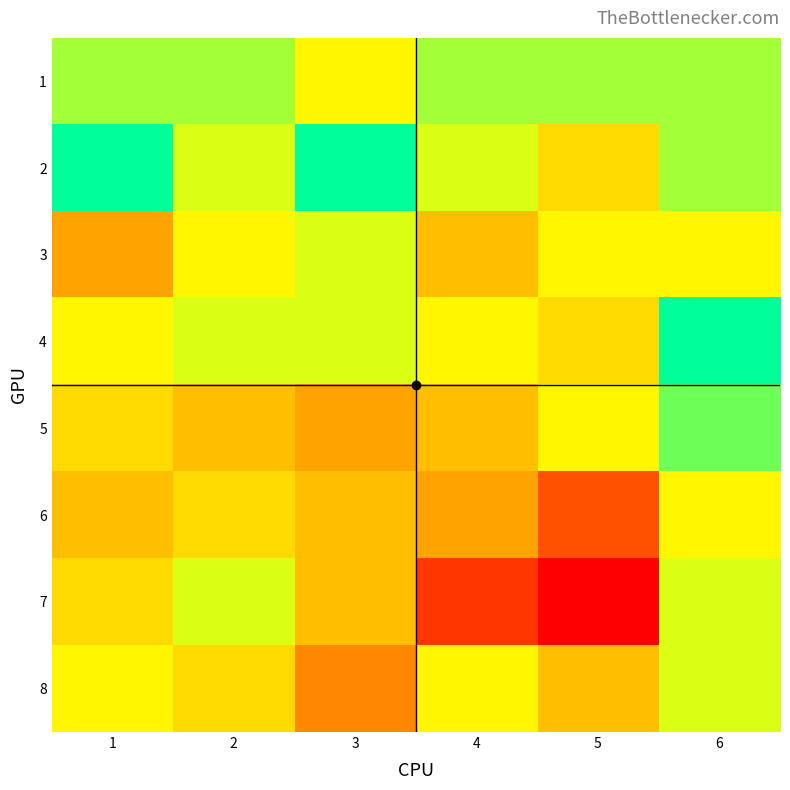

Reading right to left, transcribe all the data shown in this chart.

1: 6=140	5=140	4=140	3=138	2=140	1=140
2: 6=140	5=137	4=139	3=143	2=139	1=143
3: 6=138	5=138	4=136	3=139	2=138	1=135
4: 6=143	5=137	4=138	3=139	2=139	1=138
5: 6=141	5=138	4=136	3=135	2=136	1=137
6: 6=138	5=132	4=135	3=136	2=137	1=136
7: 6=139	5=129	4=131	3=136	2=139	1=137
8: 6=139	5=136	4=138	3=134	2=137	1=138